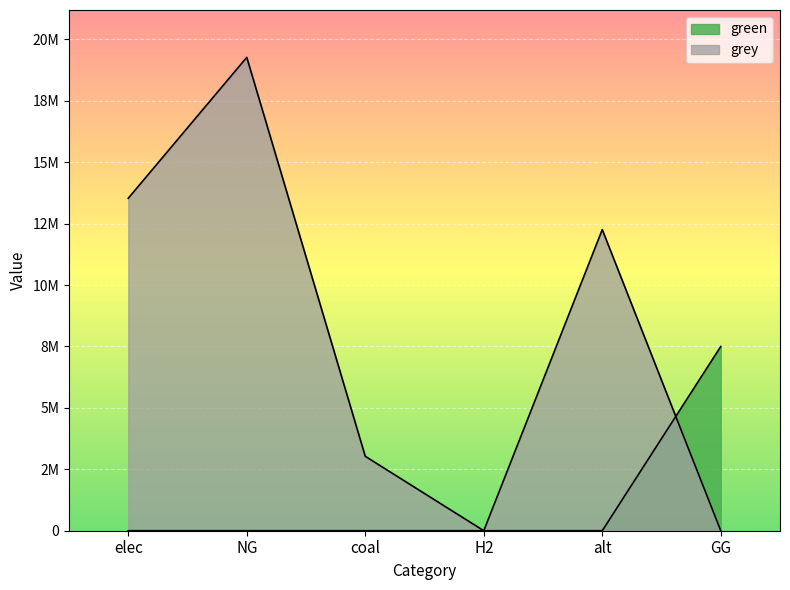

True or false: green has a value of 0.0 at alt.

True